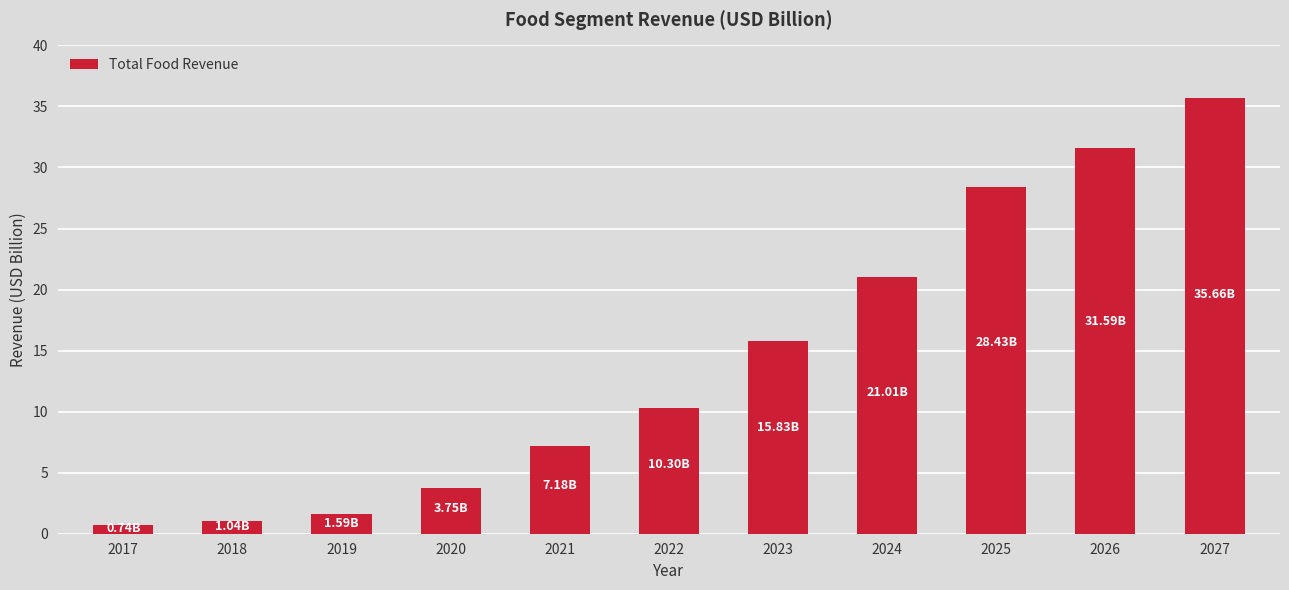

Reading left to right, list all the values displayed in this chart.

0.7	1.0	1.6	3.8	7.2	10.3	15.8	21.0	28.4	31.6	35.7